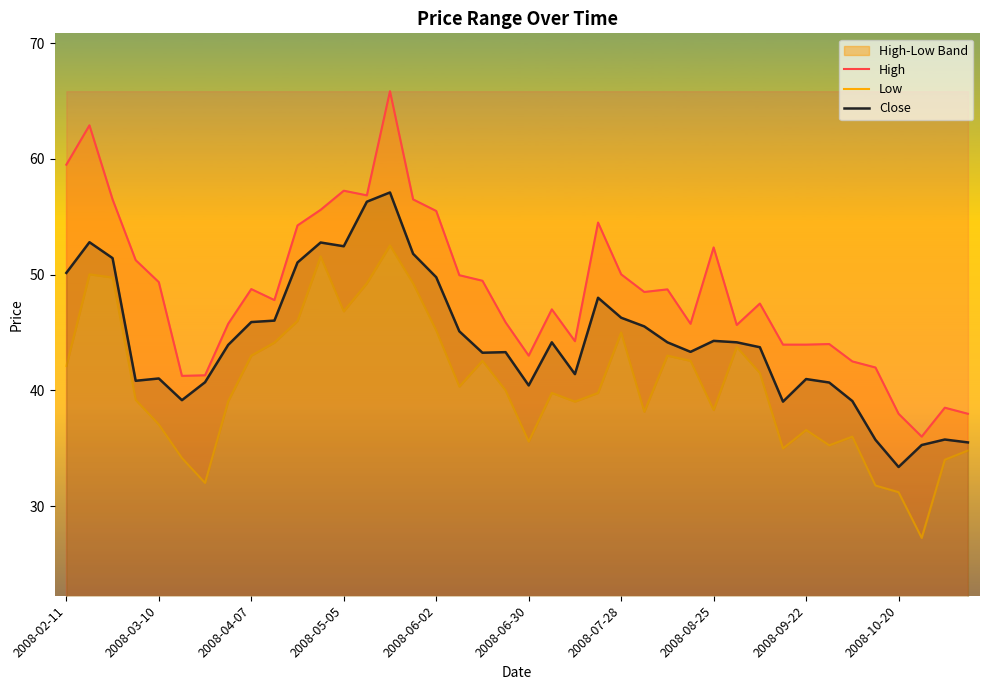

What is the minimum value for Low?

27.2